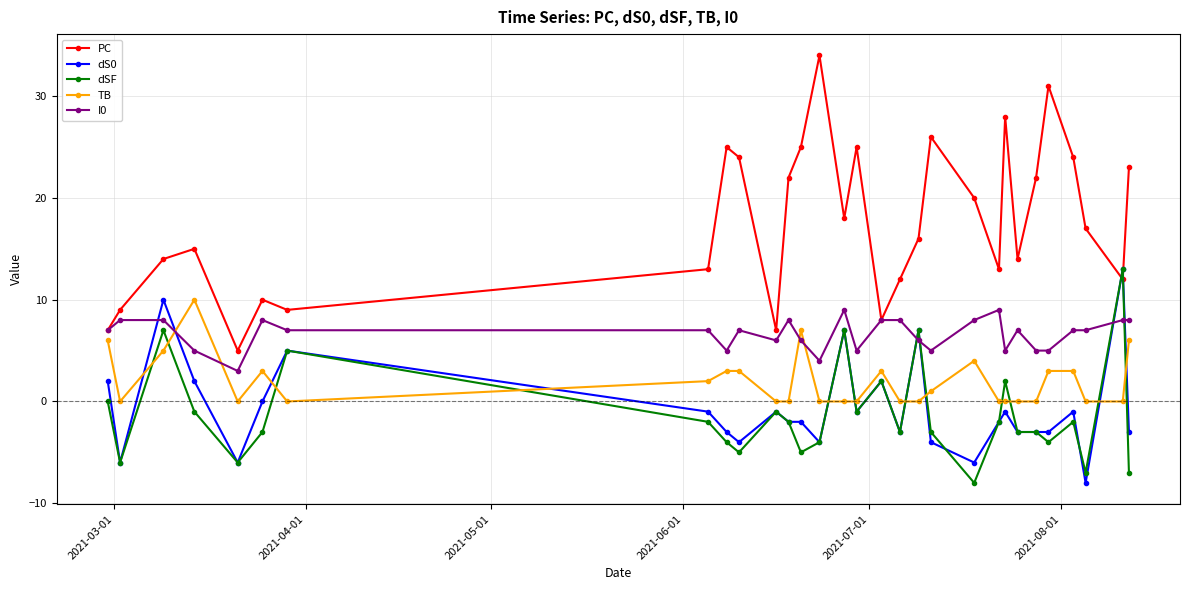

What is the smallest value displayed?

-8